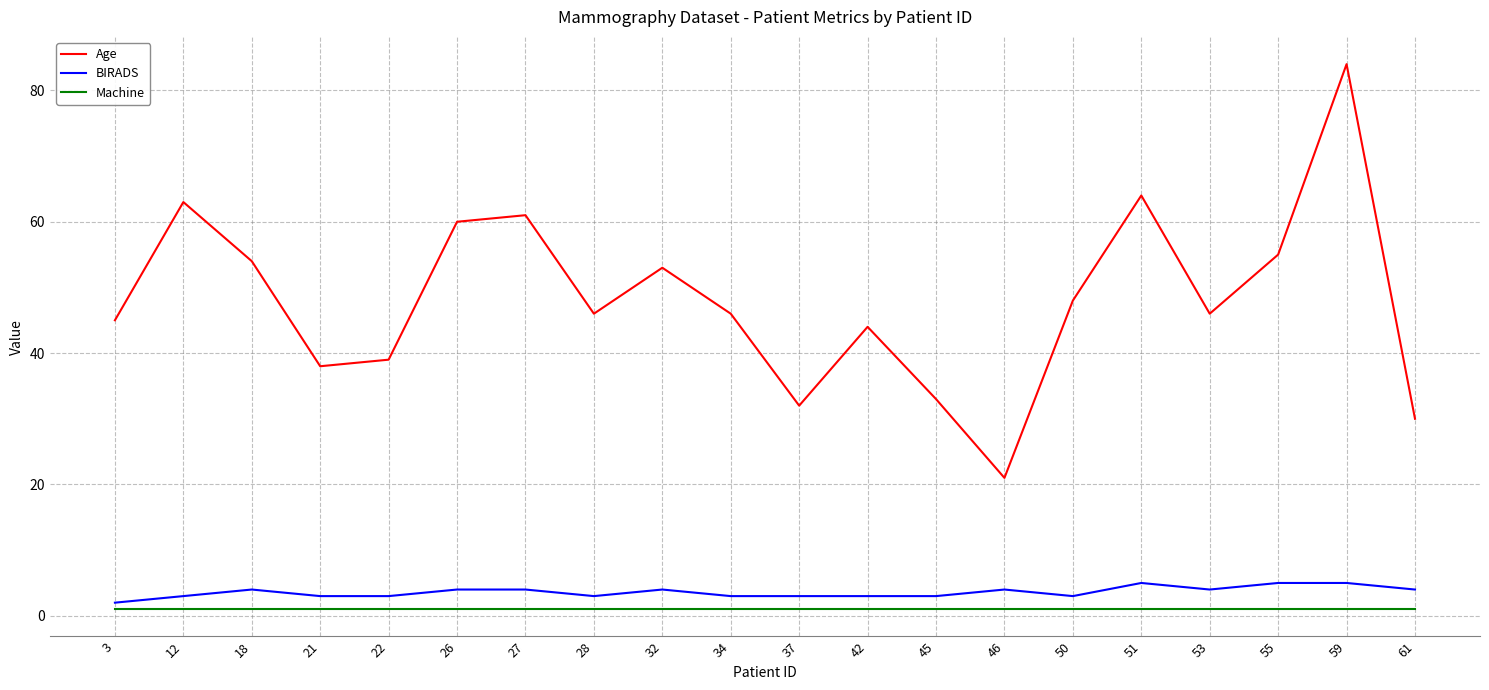

True or false: Age and BIRADS intersect in this chart.

False